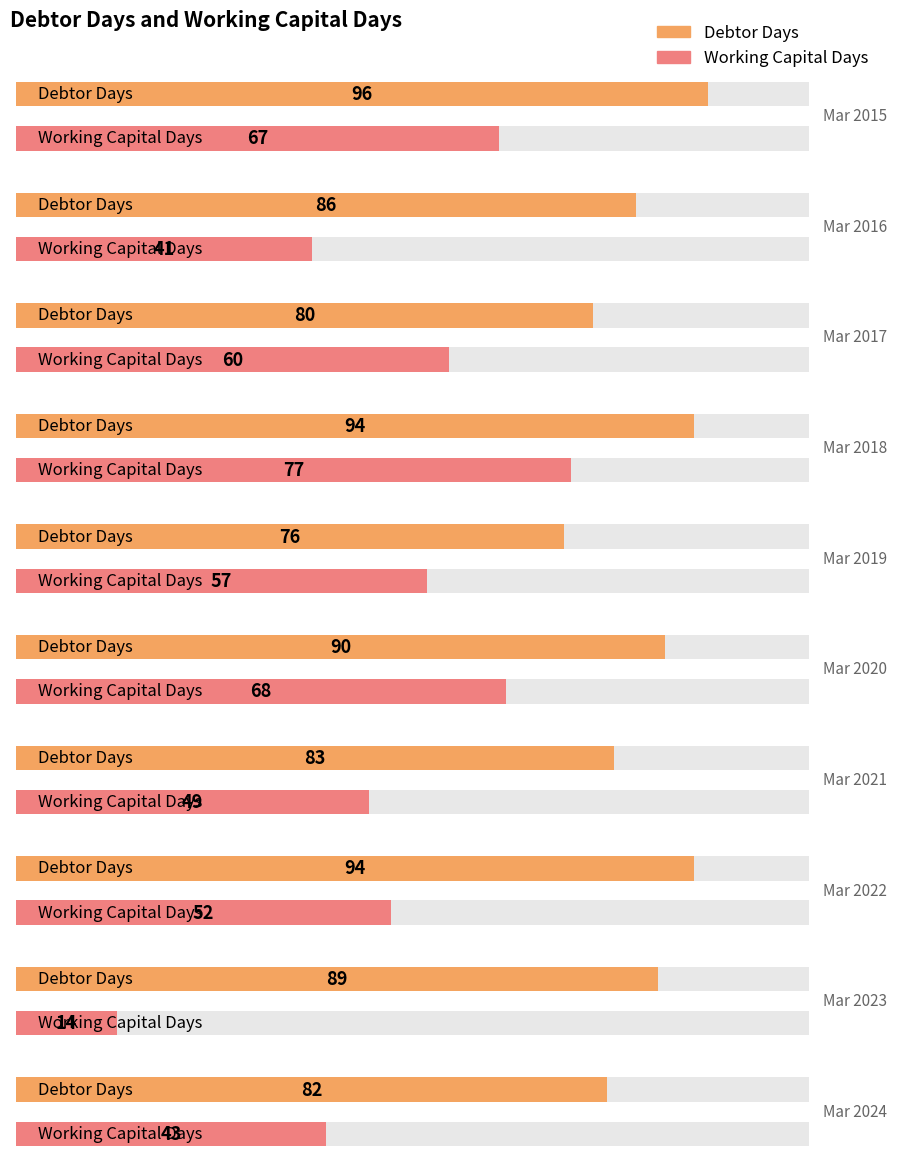

Rank the categories by Working Capital Days value from lowest to highest.

Mar 2023, Mar 2016, Mar 2024, Mar 2021, Mar 2022, Mar 2019, Mar 2017, Mar 2015, Mar 2020, Mar 2018